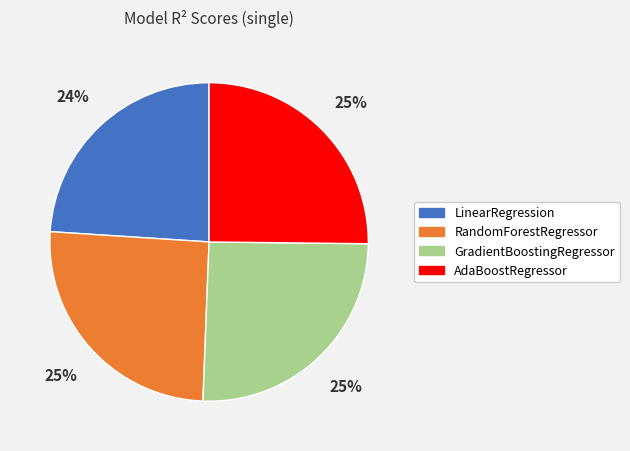

Which category has the smallest portion of the pie?

LinearRegression